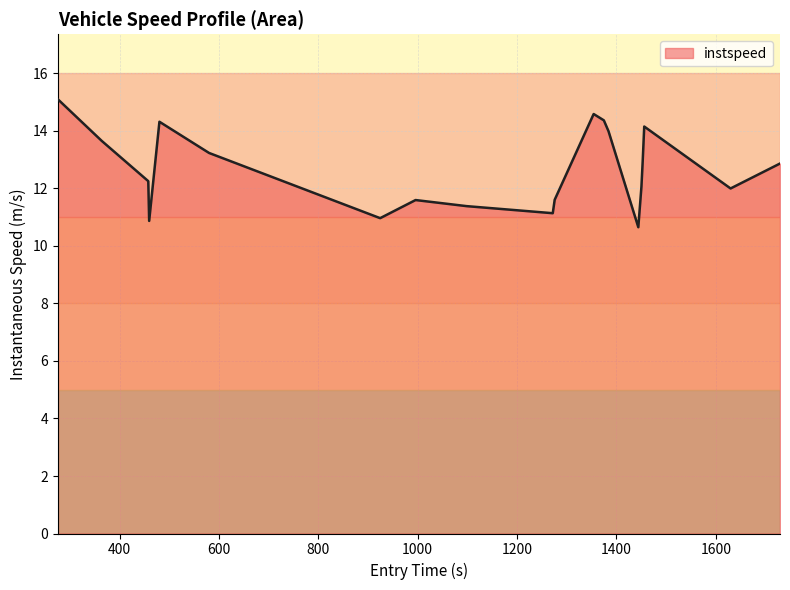

What is the difference between the maximum and minimum values?

4.4